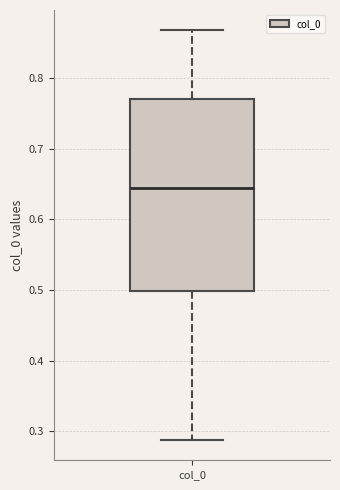

Read this box plot against the y-axis: the position of the median line, the range covered by the box, and the ends of both whiskers. The values are not printed on the chart, so give them approximately, as read against the axis.

median 0.64, box 0.50 to 0.77, whiskers 0.29 to 0.87